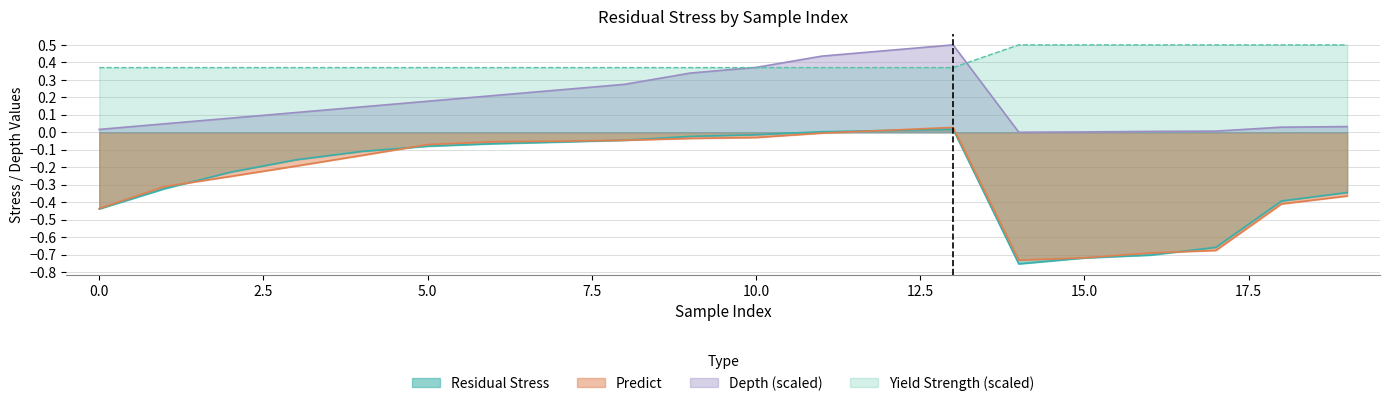

In Residual Stress, how many points are lower than both neighbors (excluding endpoints)?

1